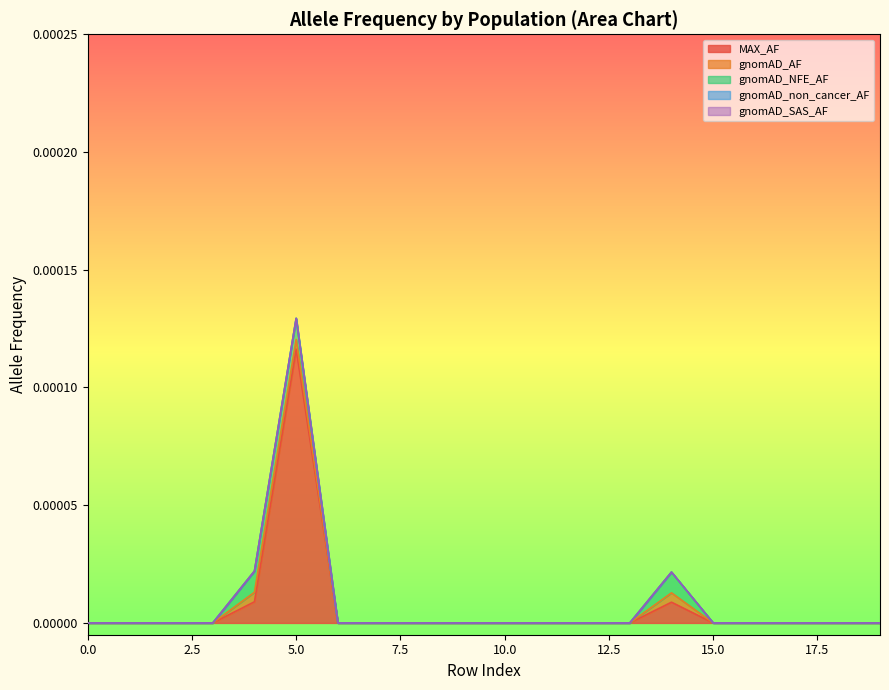

True or false: MAX_AF and gnomAD_AF intersect in this chart.

False